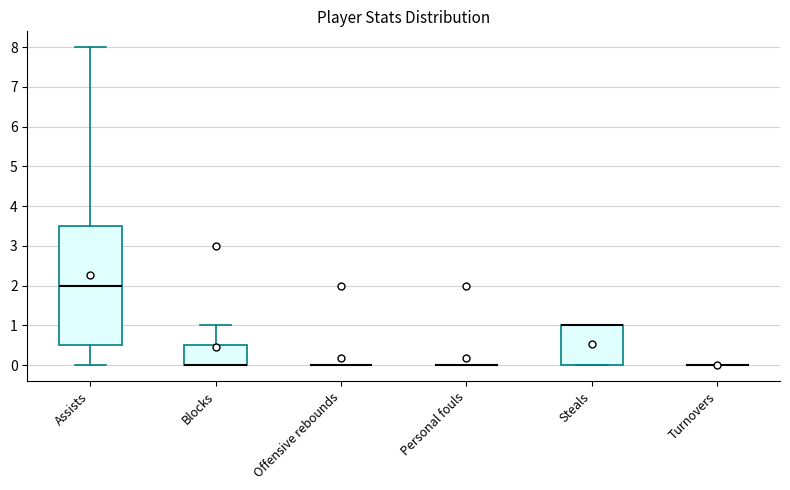

Reading left to right, read every box against the y-axis: the position of its median line, the range the box covers, and the ends of its whiskers. The values are not printed on the chart, so give them approximately, as read against the axis.

Assists: median 2.0, box 0.5 to 3.5, whiskers 0.0 to 8.0
Blocks: median 0.0 (drawn on the box's lower edge), box 0.0 to 0.5, whiskers 0.0 to 1.0
Offensive rebounds: box collapsed to a line at 0.0, whiskers 0.0 to 0.0
Personal fouls: box collapsed to a line at 0.0, whiskers 0.0 to 0.0
Steals: median 1.0 (drawn on the box's upper edge), box 0.0 to 1.0, whiskers 0.0 to 1.0
Turnovers: box collapsed to a line at 0.0, whiskers 0.0 to 0.0